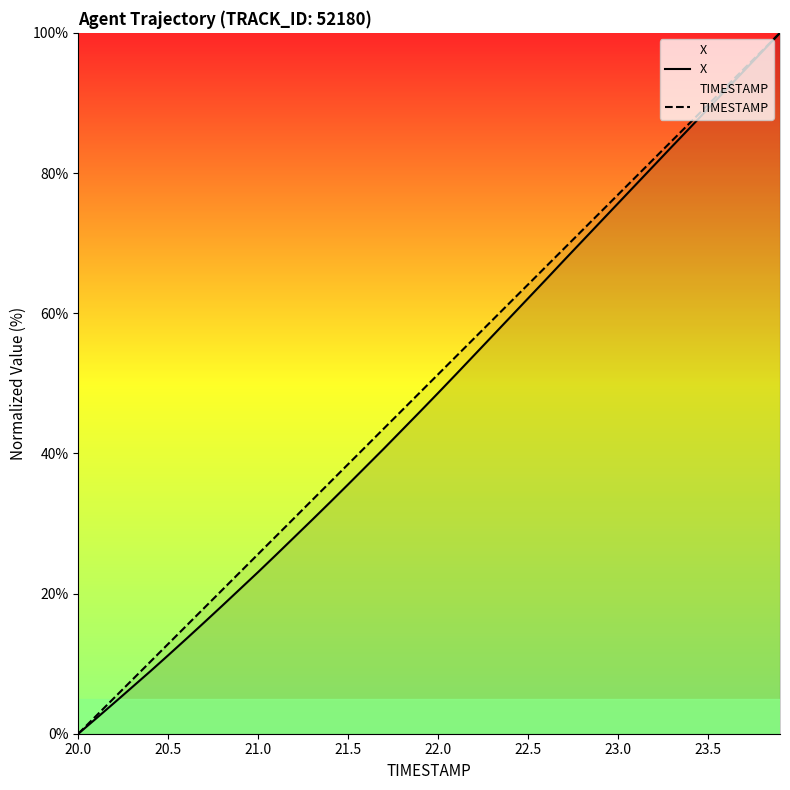

The TIMESTAMP series shows 12.8 at 20.5. True or false?

True